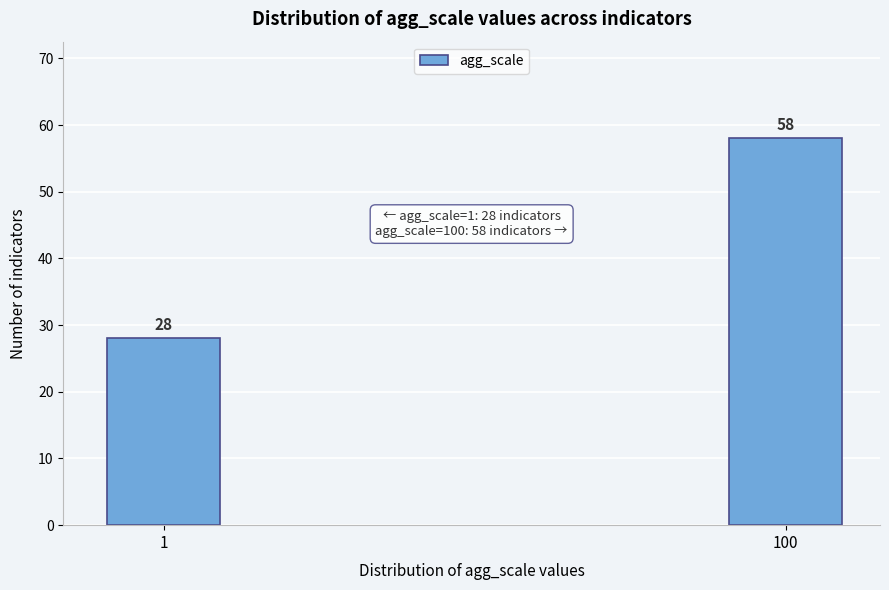

Reading left to right, transcribe all the data shown in this chart.

1=28	100=58